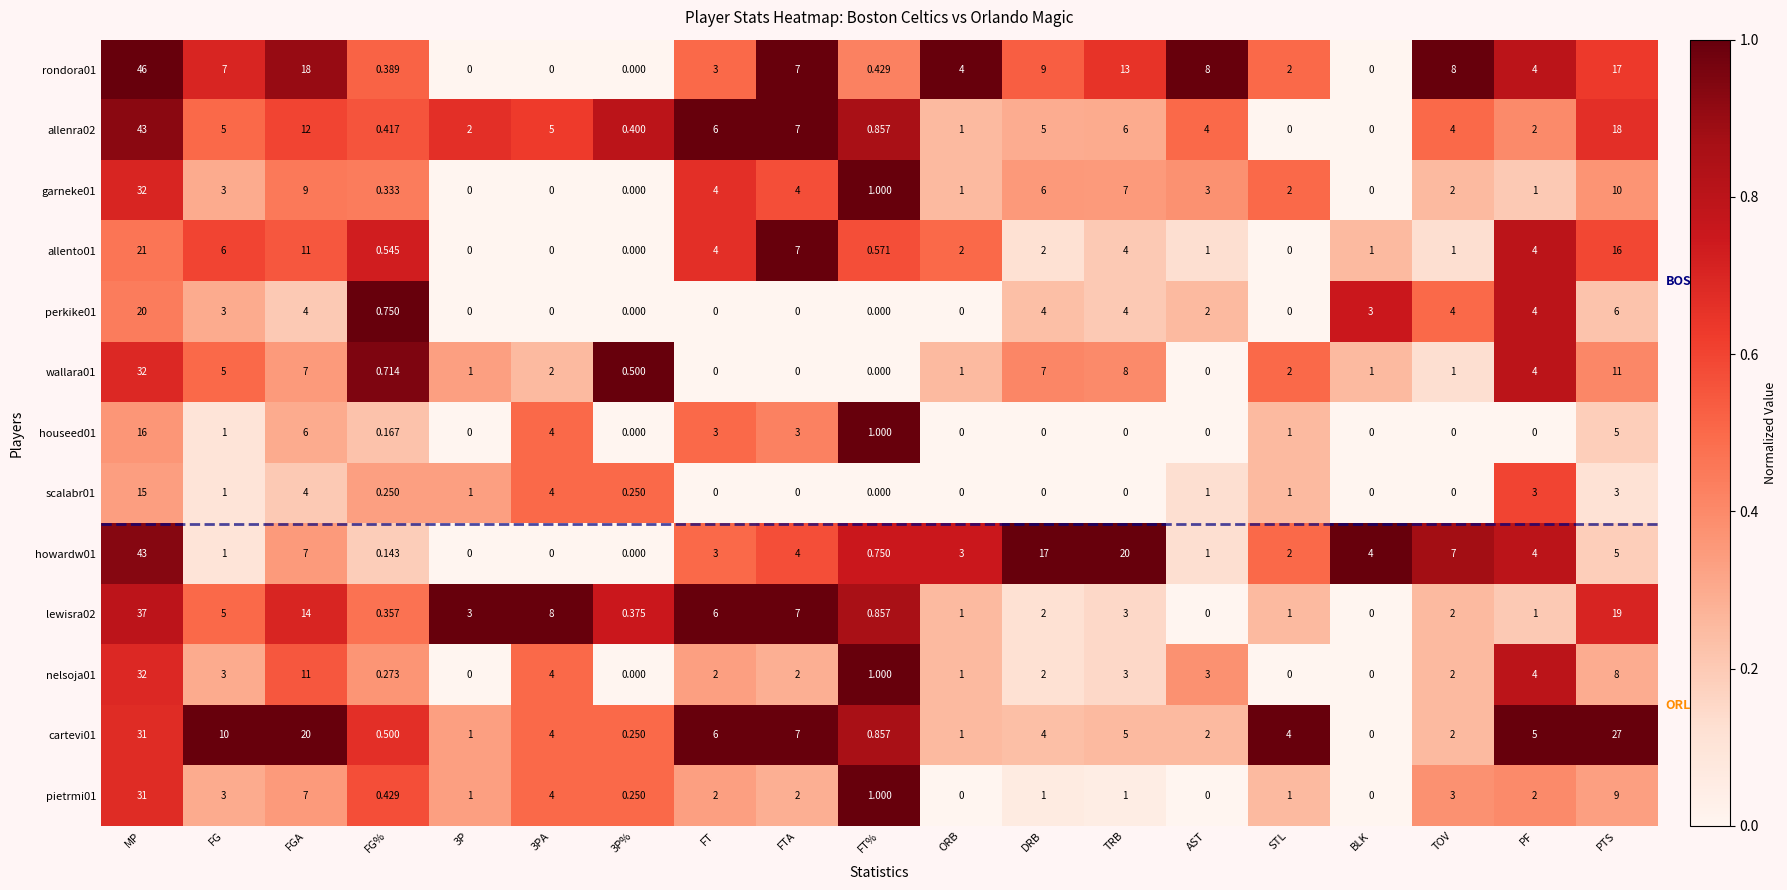

Count the number of categories in the chart.

19